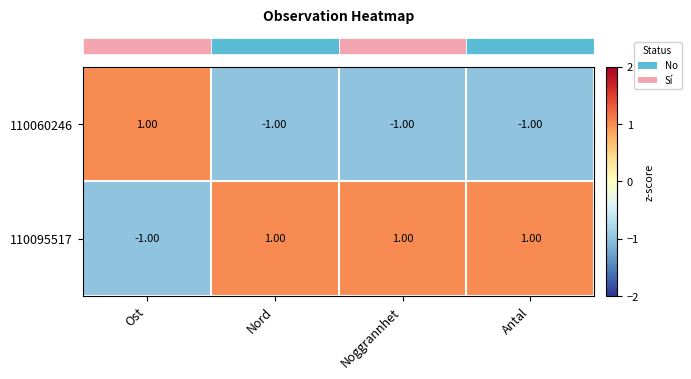

At Nord, list the series in order from smallest to largest.

110060246, 110095517